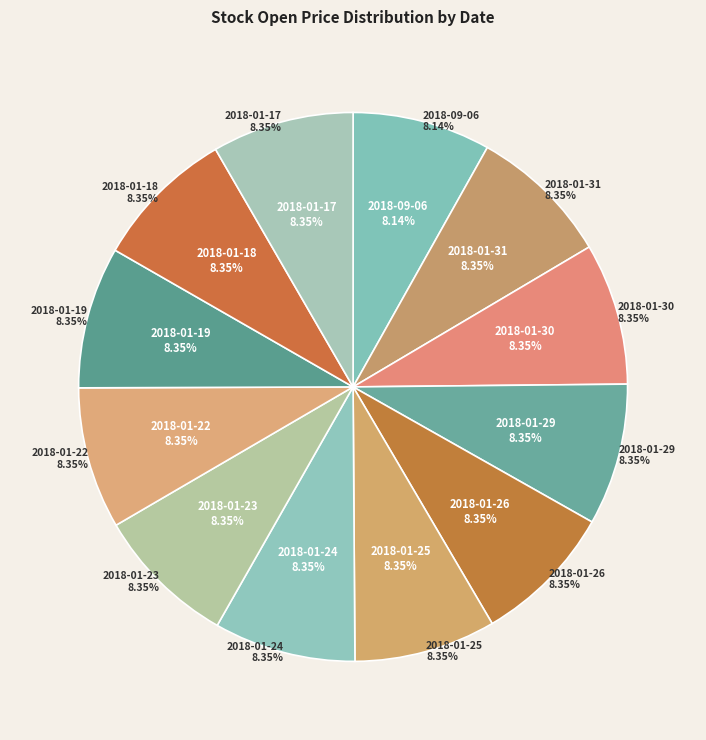

To the nearest percent, what percentage of the pie is 2018-01-24?

8%